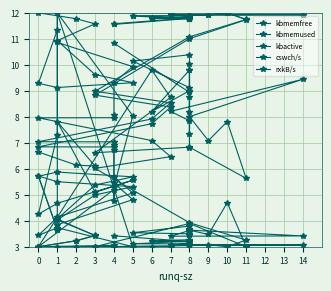

Which has a higher value, 20 or 33?

33